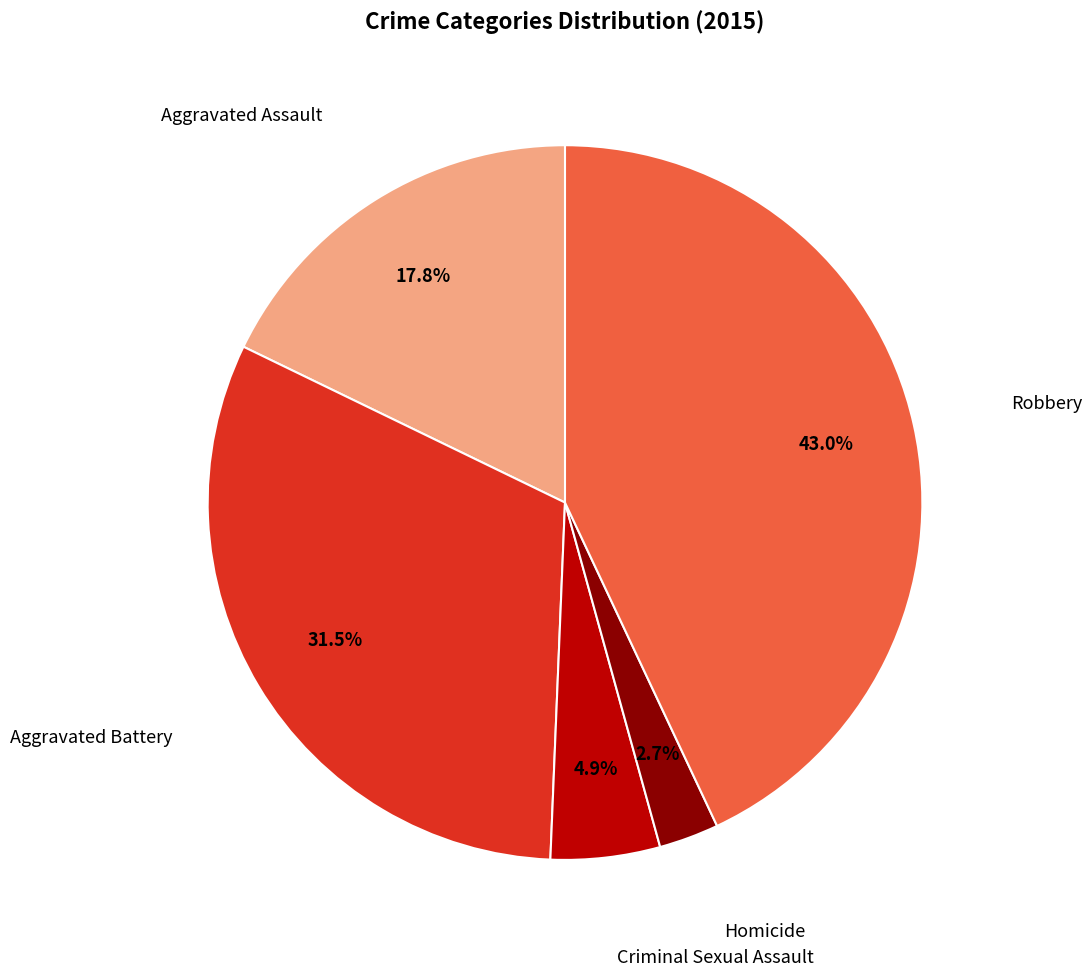

Does any single category account for the majority?

No